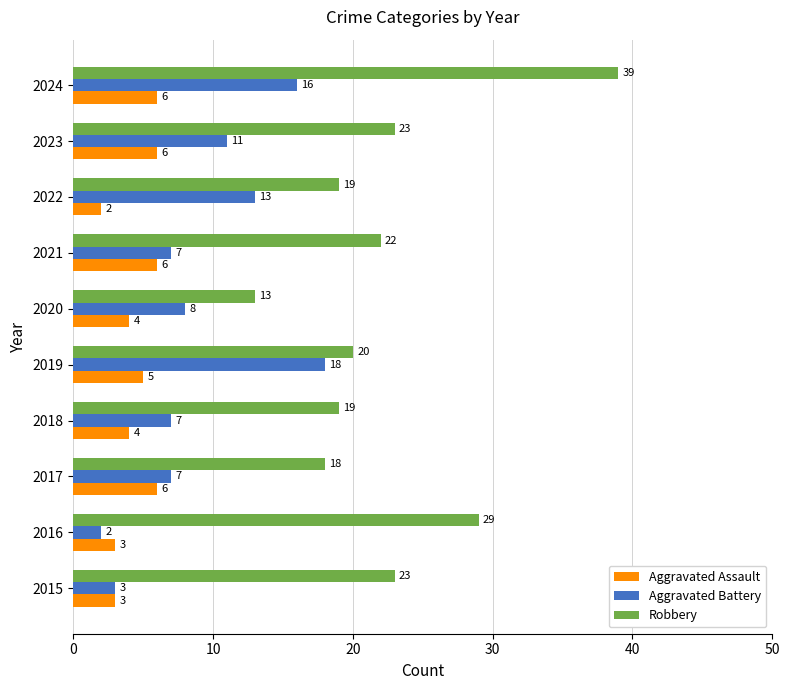

Which series has the largest range (max minus min)?

Robbery